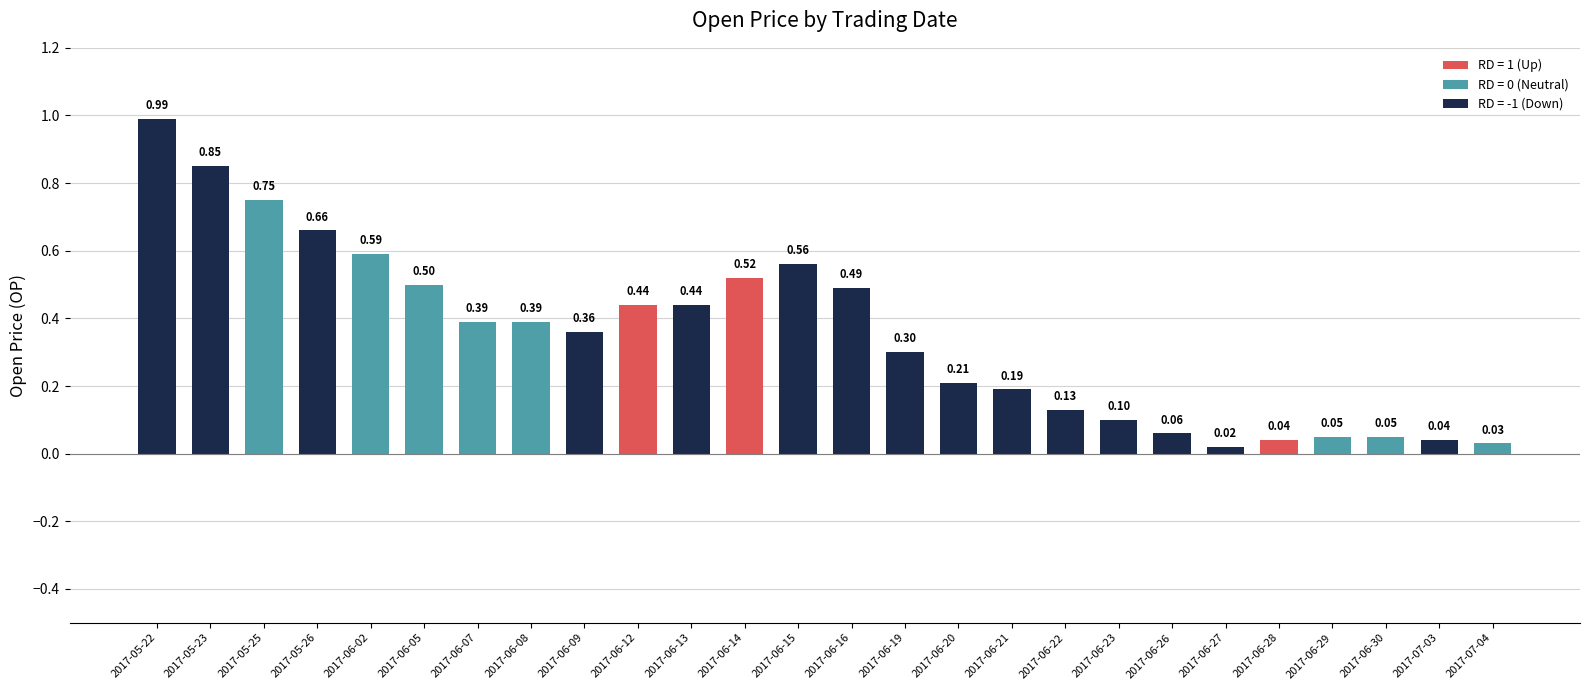

What is the change in value from 2017-05-22 to 2017-06-26?

-0.9